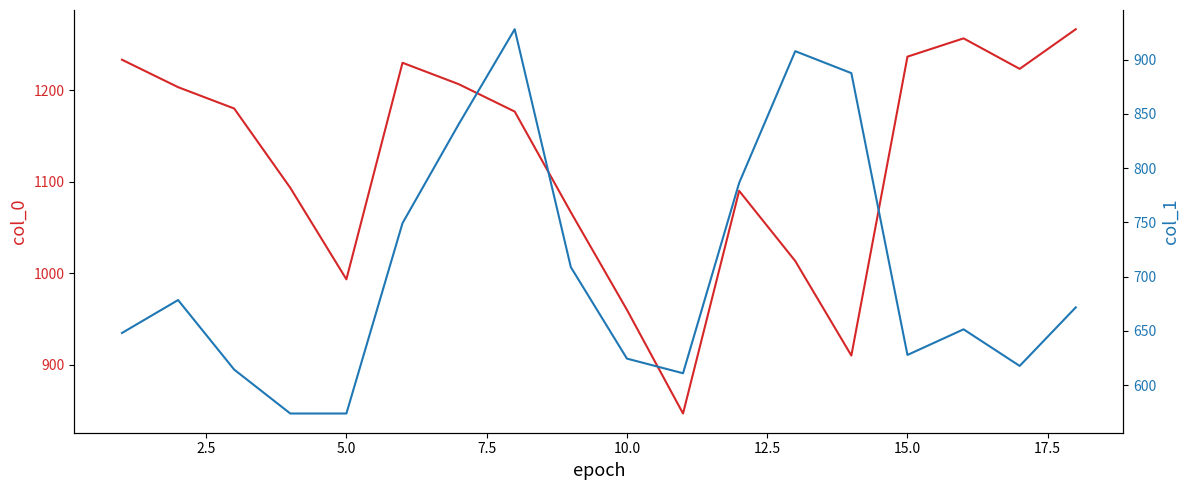

Reading left to right, list all the values displayed in this chart.

col_0: 1233.3	1203.3	1180.0	1093.3	993.3	1230.0	1206.7	1176.7	1066.7	960.0	846.7	1090.0	1013.3	910.0	1236.7	1256.7	1223.3	1266.7
col_1: 648.0	678.4	614.2	573.8	573.8	749.2	840.4	928.1	708.8	624.4	610.9	786.4	907.9	887.6	627.8	651.4	617.6	671.6